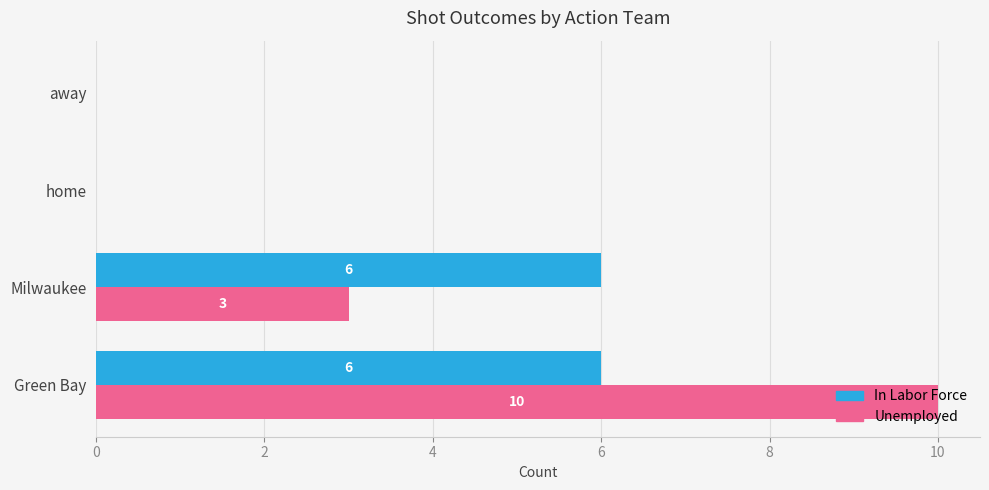

Is the value of In Labor Force at Green Bay greater than the value of Unemployed at away?

Yes